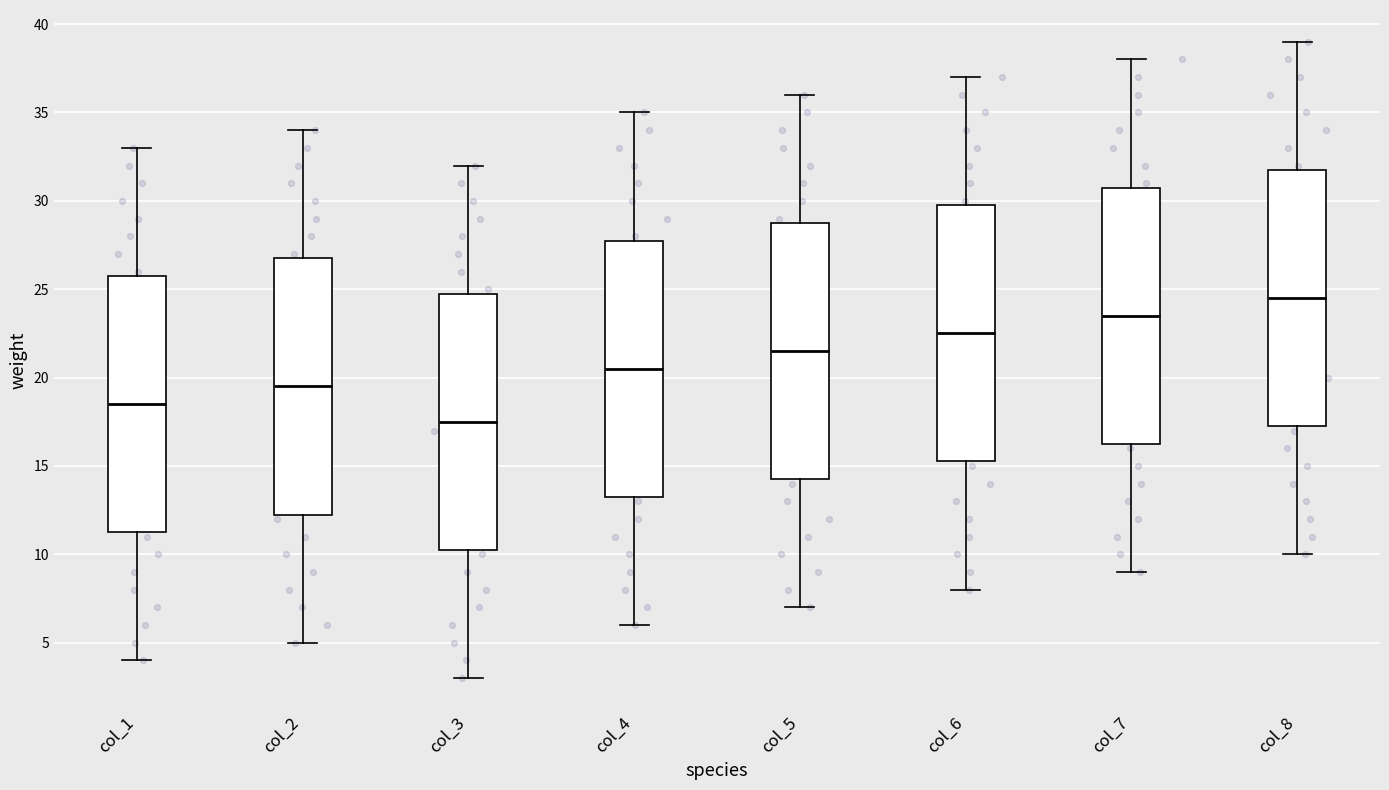

Where does the upper whisker of the box for col_7 end on the y-axis? The values are not printed on the chart, so give them approximately, as read against the axis.

38.0